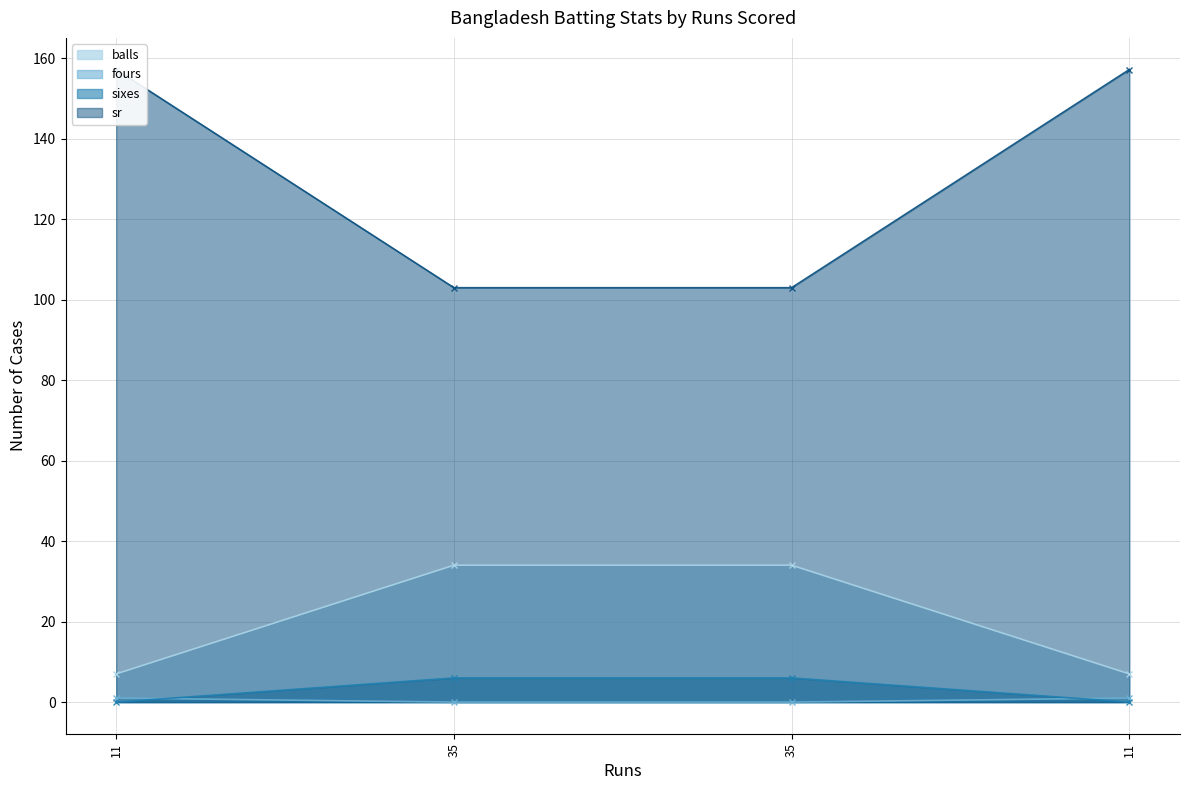

The balls series shows 7.0 at 11. True or false?

True